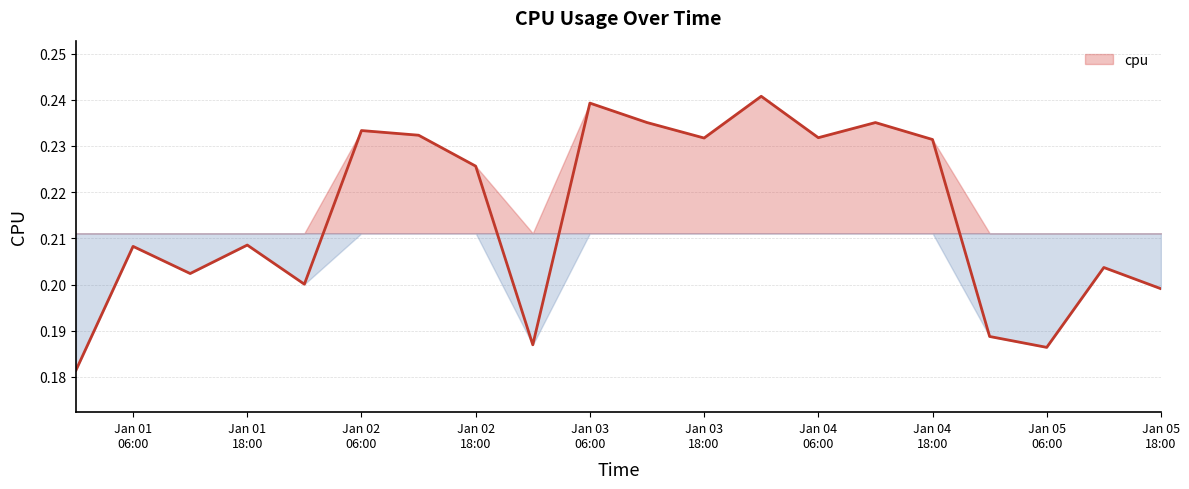

Between Jan 04 18:00 and Jan 01 18:00, which is larger?

Jan 04 18:00